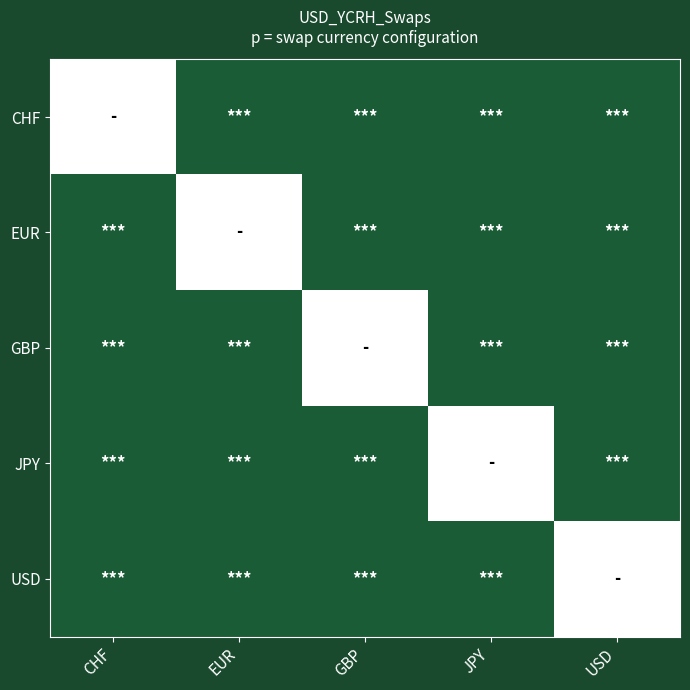

Reading right to left, extract all data points from this chart.

CHF: USD=1	JPY=1	GBP=1	EUR=1	CHF=0
EUR: USD=1	JPY=1	GBP=1	EUR=0	CHF=1
GBP: USD=1	JPY=1	GBP=0	EUR=1	CHF=1
JPY: USD=1	JPY=0	GBP=1	EUR=1	CHF=1
USD: USD=0	JPY=1	GBP=1	EUR=1	CHF=1